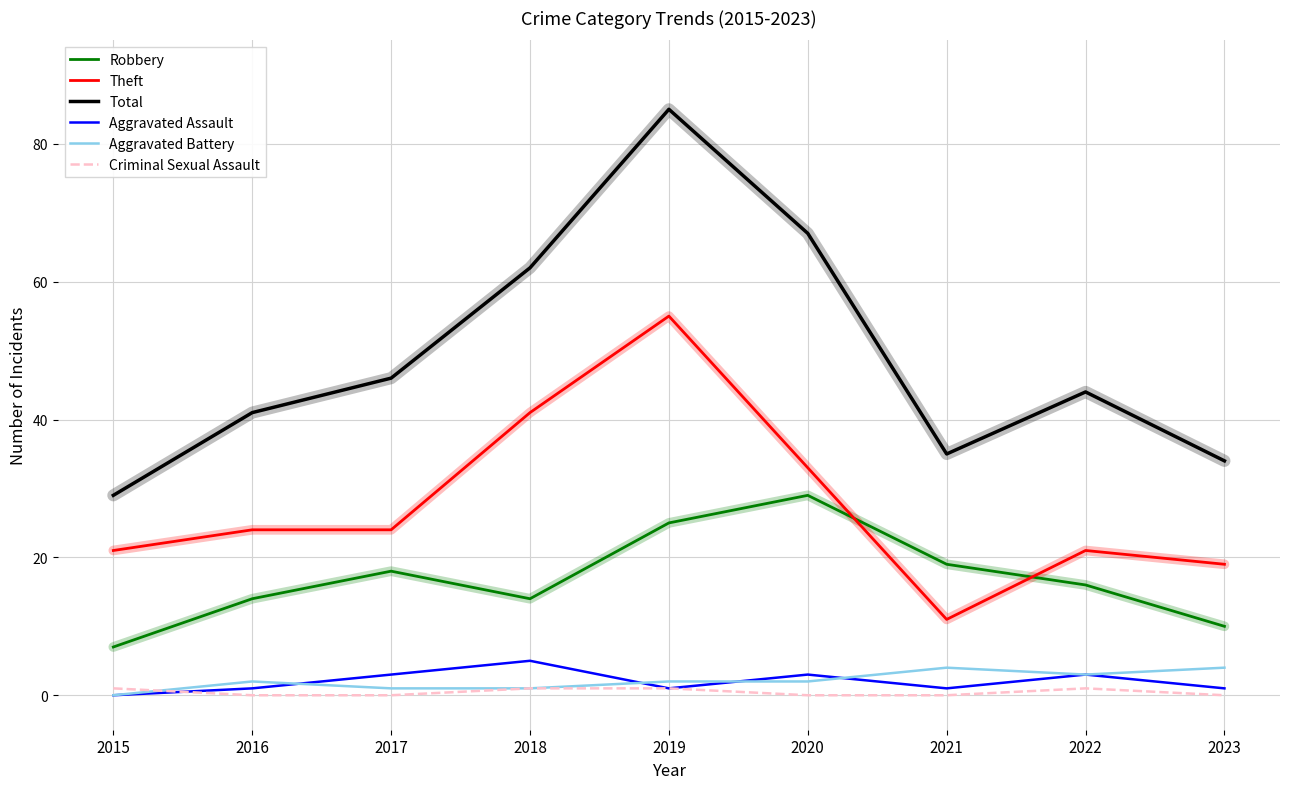

Where is the first local minimum for Aggravated Assault?

2019